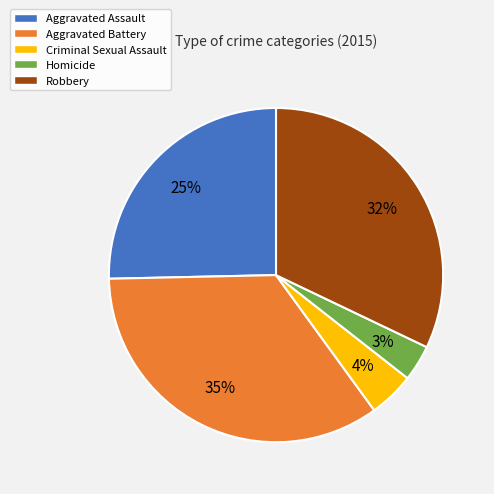

What is the ratio of the value at Robbery to the value at Aggravated Battery?

0.9